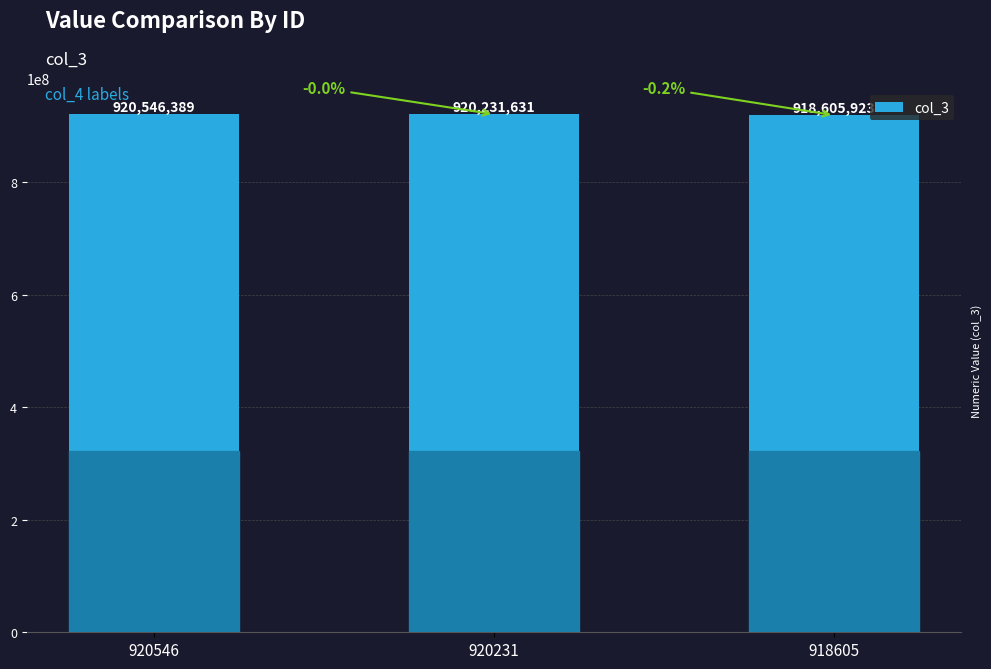

What is the sum of all values?

2759383943